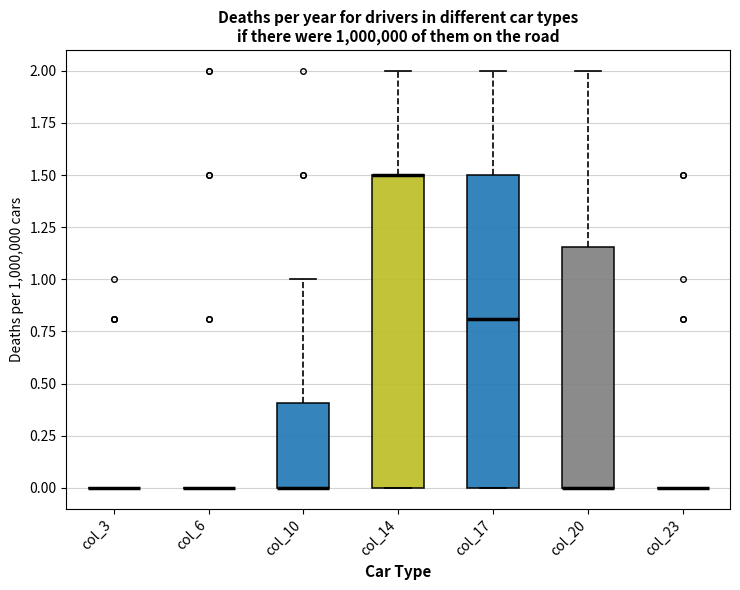

Reading left to right, transcribe this box plot: for each box, give where its median line is, the range the box spans, and where its two whiskers end, as read against the y-axis. The values are not printed on the chart, so give them approximately, as read against the axis.

col_3: box collapsed to a line at 0.00, whiskers 0.00 to 0.00
col_6: box collapsed to a line at 0.00, whiskers 0.00 to 0.00
col_10: median 0.00 (drawn on the box's lower edge), box 0.00 to 0.40, whiskers 0.00 to 1.00
col_14: median 1.50 (drawn on the box's upper edge), box 0.00 to 1.50, whiskers 0.00 to 2.00
col_17: median 0.80, box 0.00 to 1.50, whiskers 0.00 to 2.00
col_20: median 0.00 (drawn on the box's lower edge), box 0.00 to 1.15, whiskers 0.00 to 2.00
col_23: box collapsed to a line at 0.00, whiskers 0.00 to 0.00